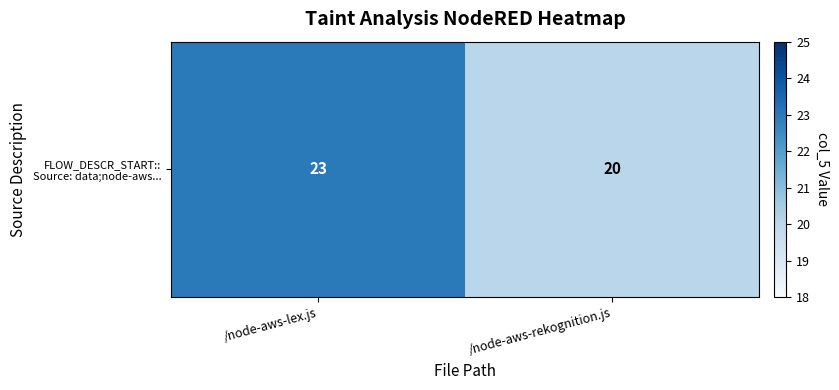

The value at /node-aws-rekognition.js is 12. True or false?

False